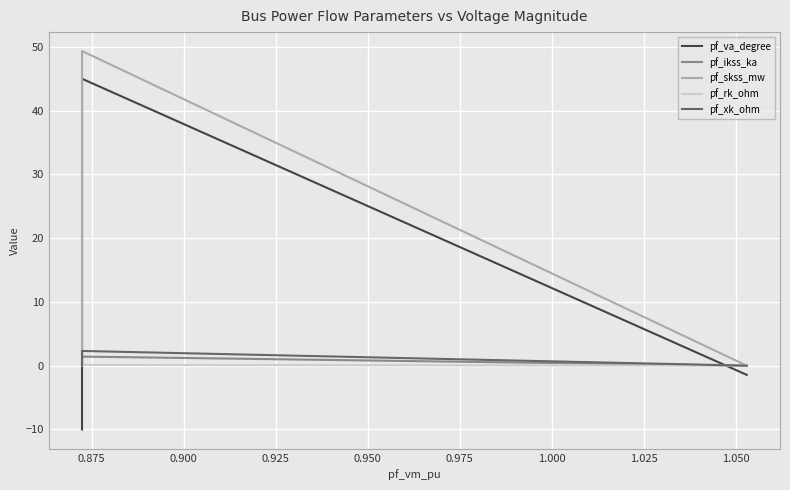

True or false: pf_skss_mw and pf_va_degree cross at least once.

False